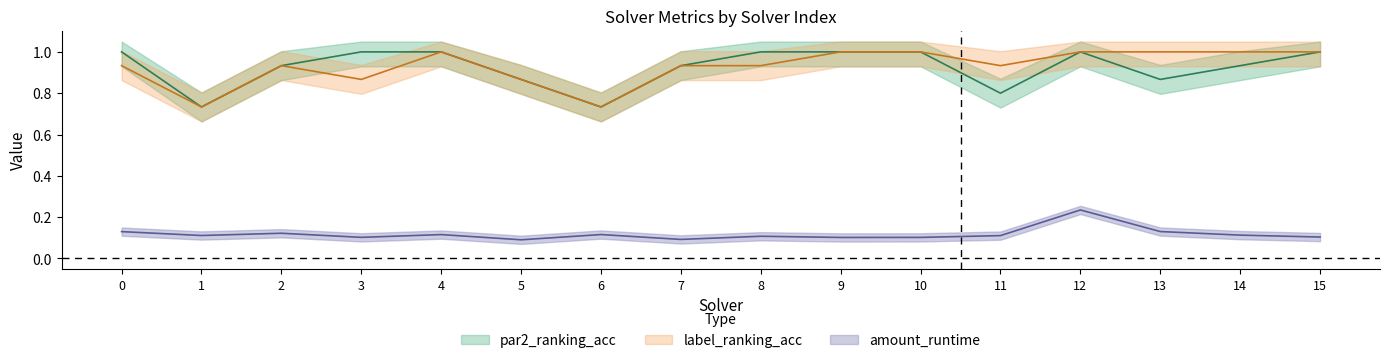

True or false: label_ranking_acc and par2_ranking_acc intersect in this chart.

False